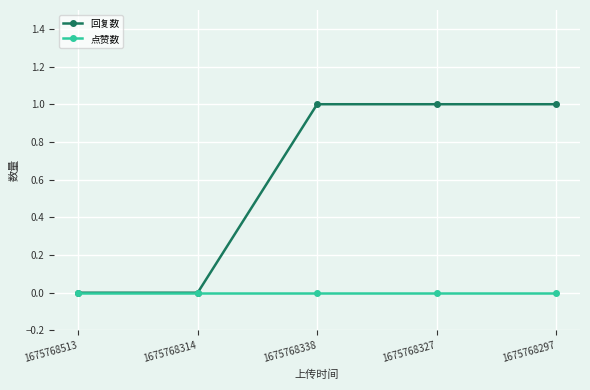

Which series has the largest range (max minus min)?

回复数